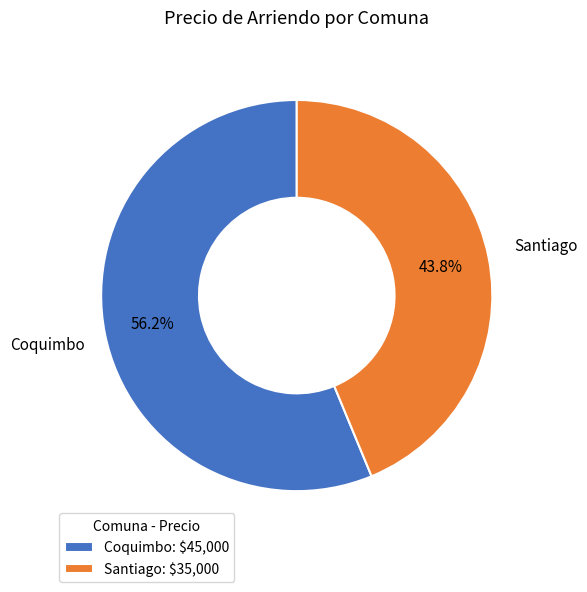

To the nearest percent, what is the combined percentage of Coquimbo and Santiago?

100%